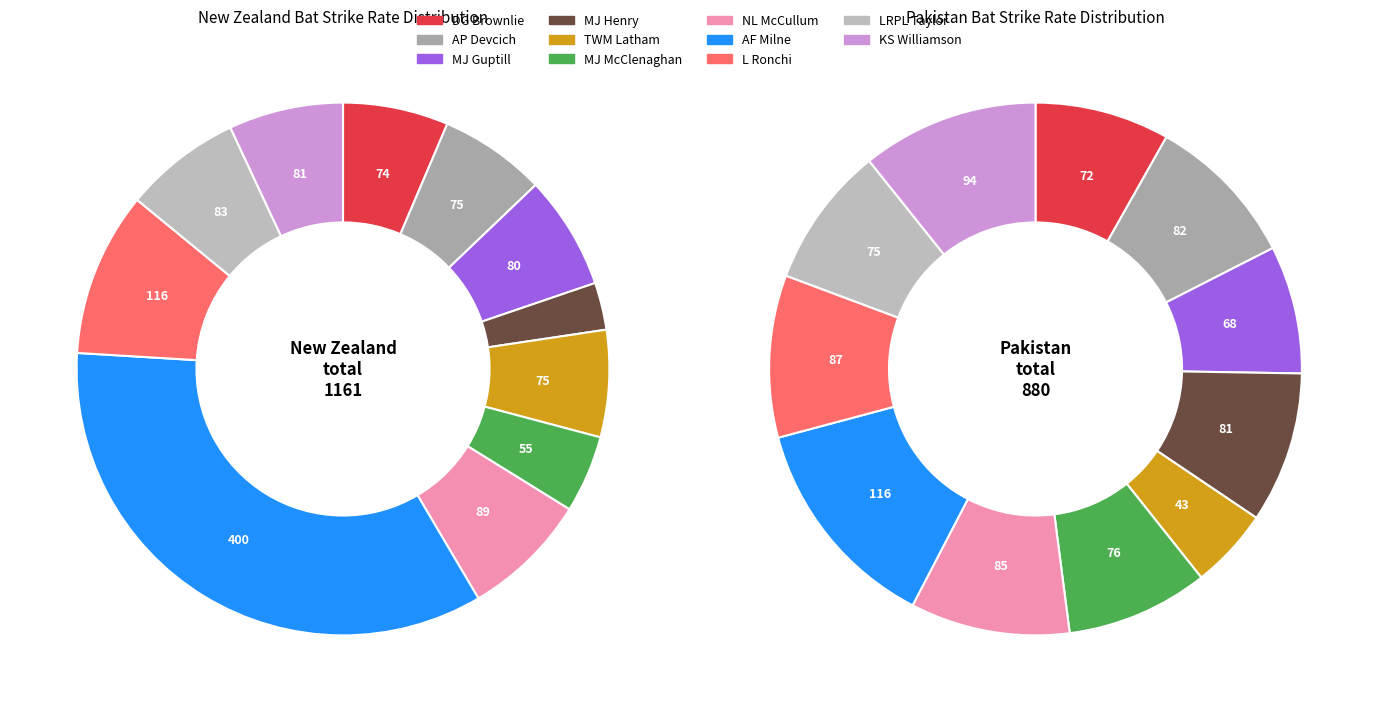

Is 9 the majority of the pie?

No